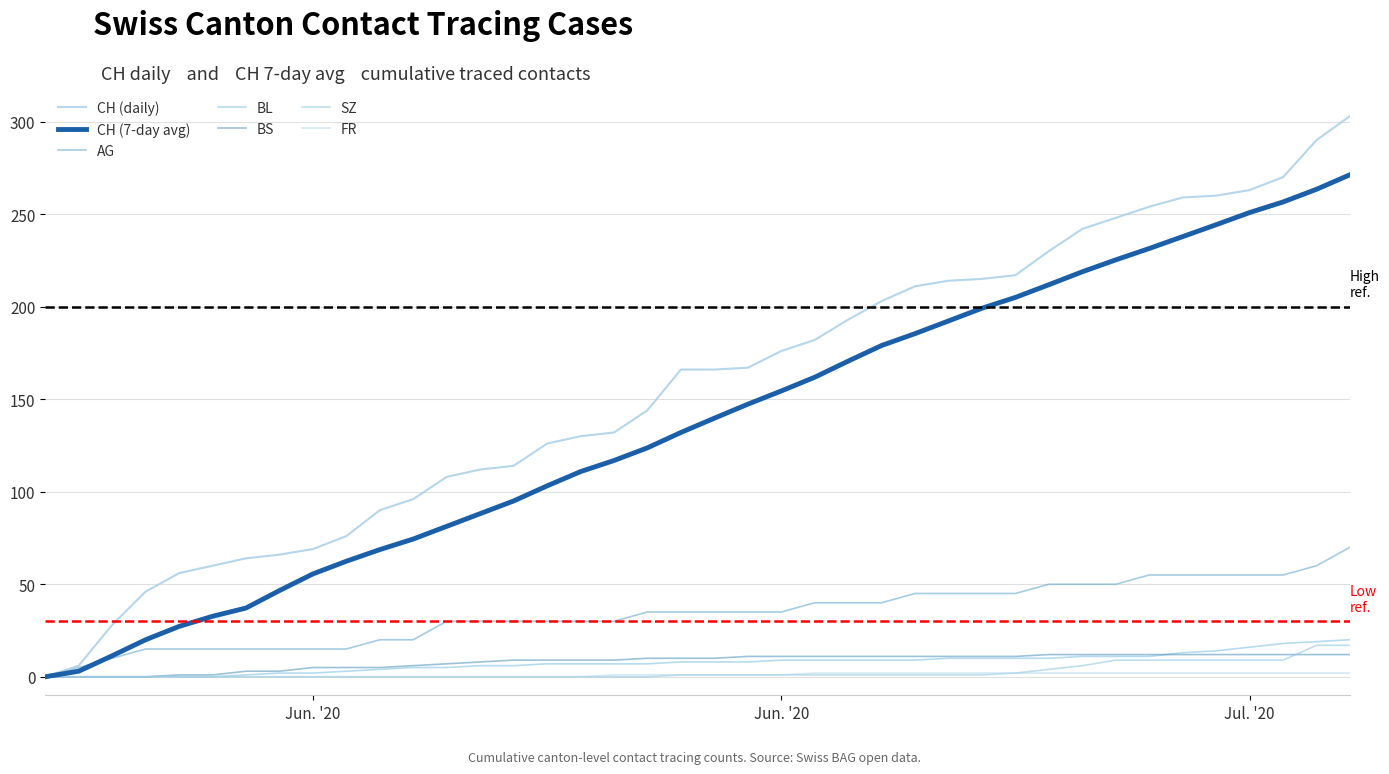

What is the sum of all BS values?

329.0